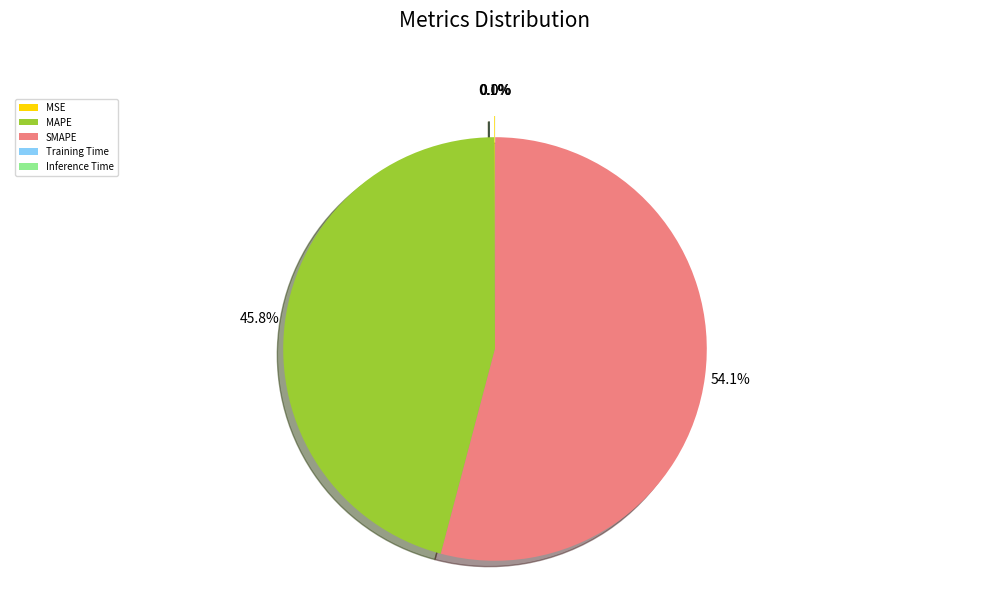

Which slice is the largest?

SMAPE